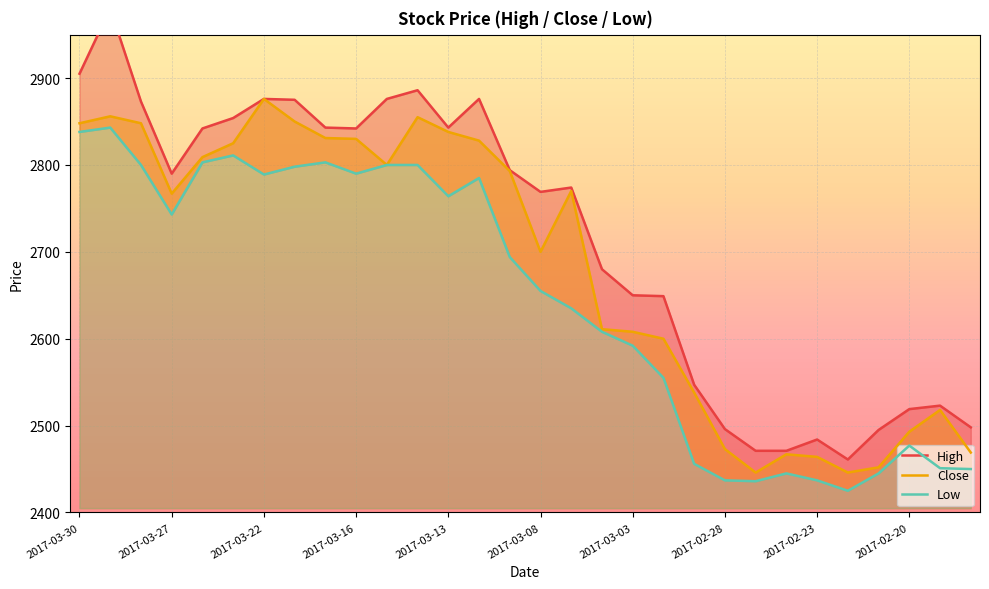

What is the difference between the Low values at 29 and 11?

350